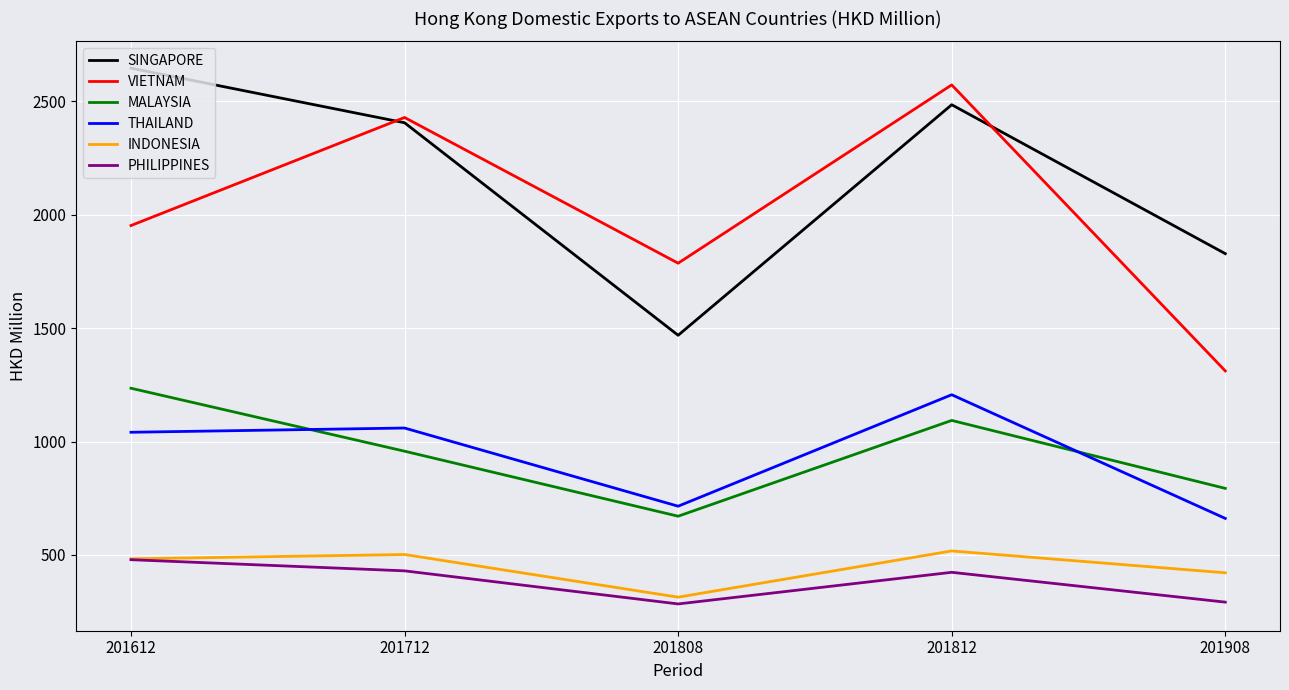

Between which two adjacent categories do MALAYSIA and THAILAND first intersect?

201612 and 201712